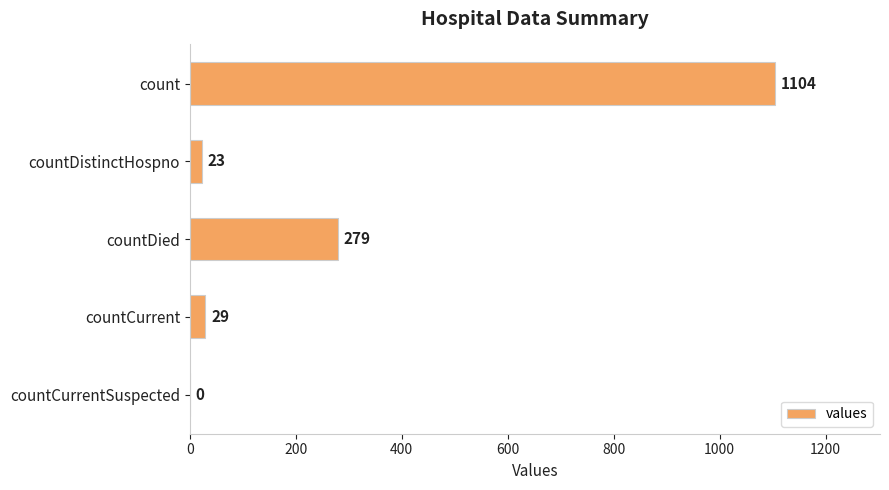

How many data points does each series have?

5